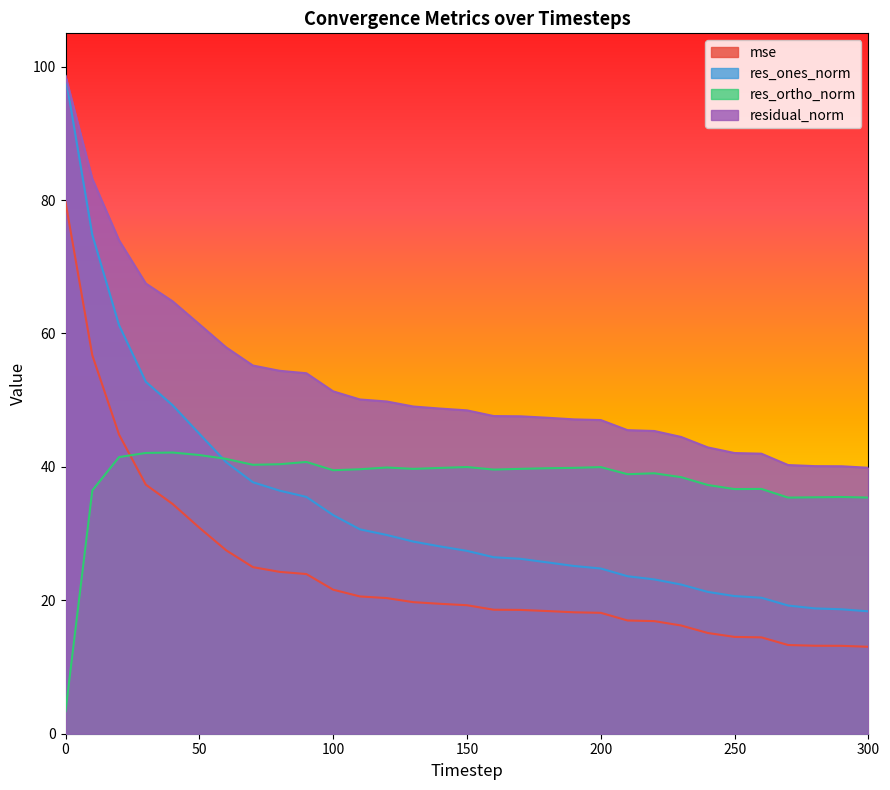

The residual_norm series shows 83.2 at 10. True or false?

True